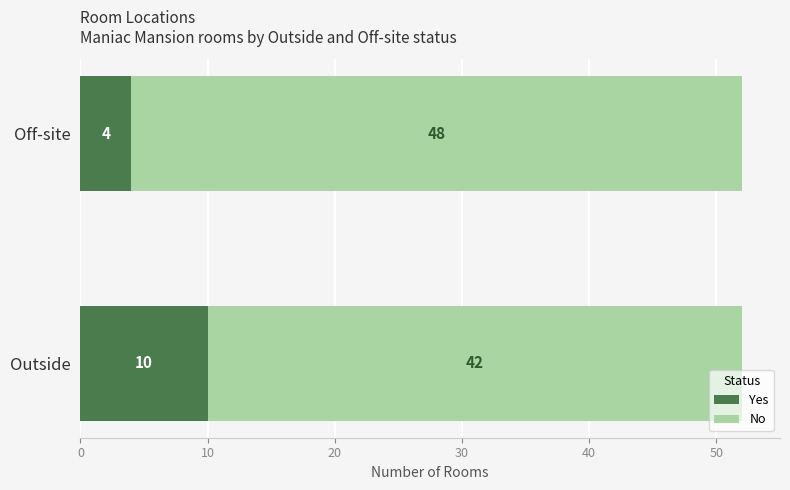

List the labels in order of Yes value, largest first.

Outside, Off-site